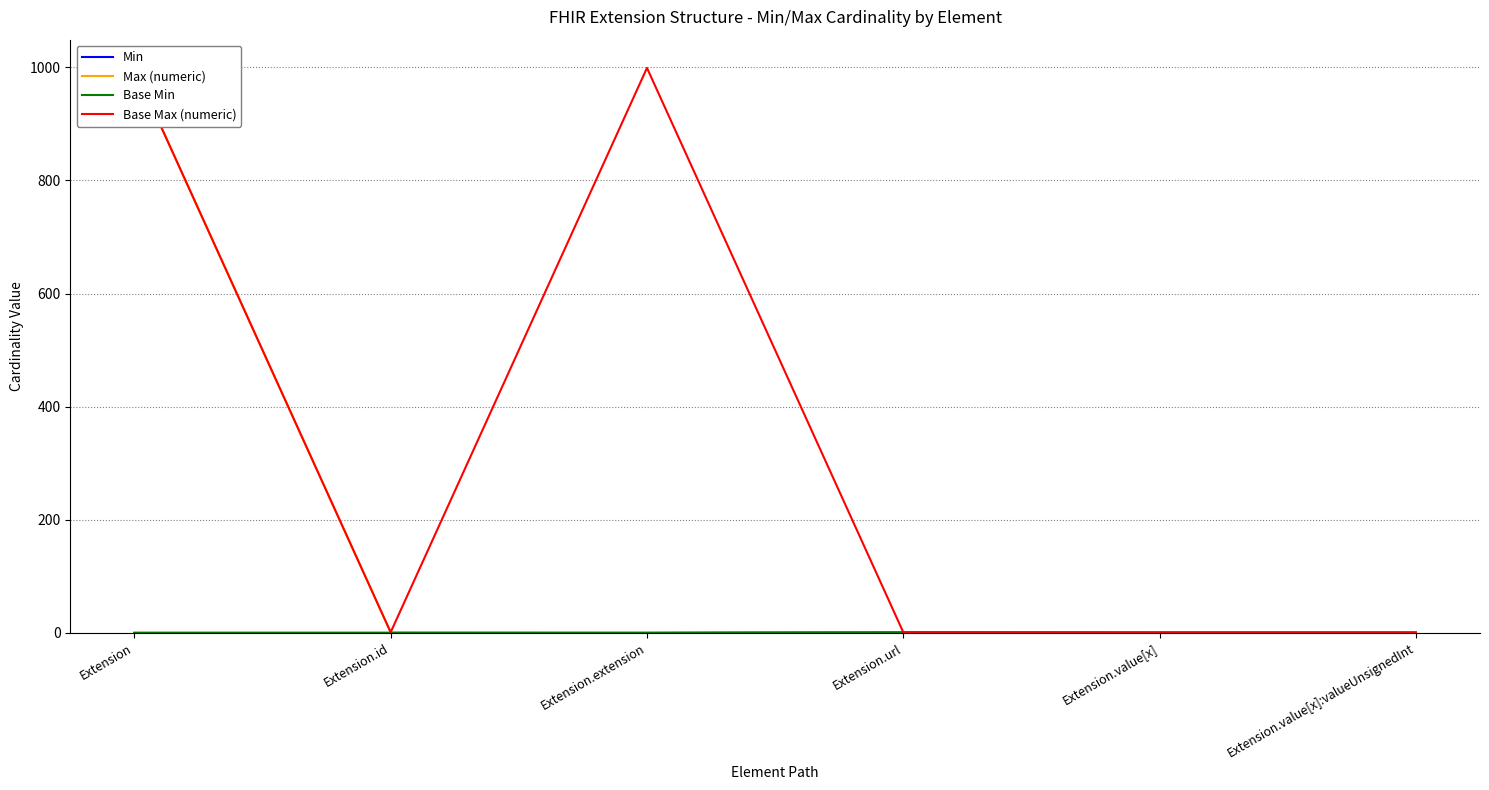

What is the highest value of the Max (numeric) series?

999